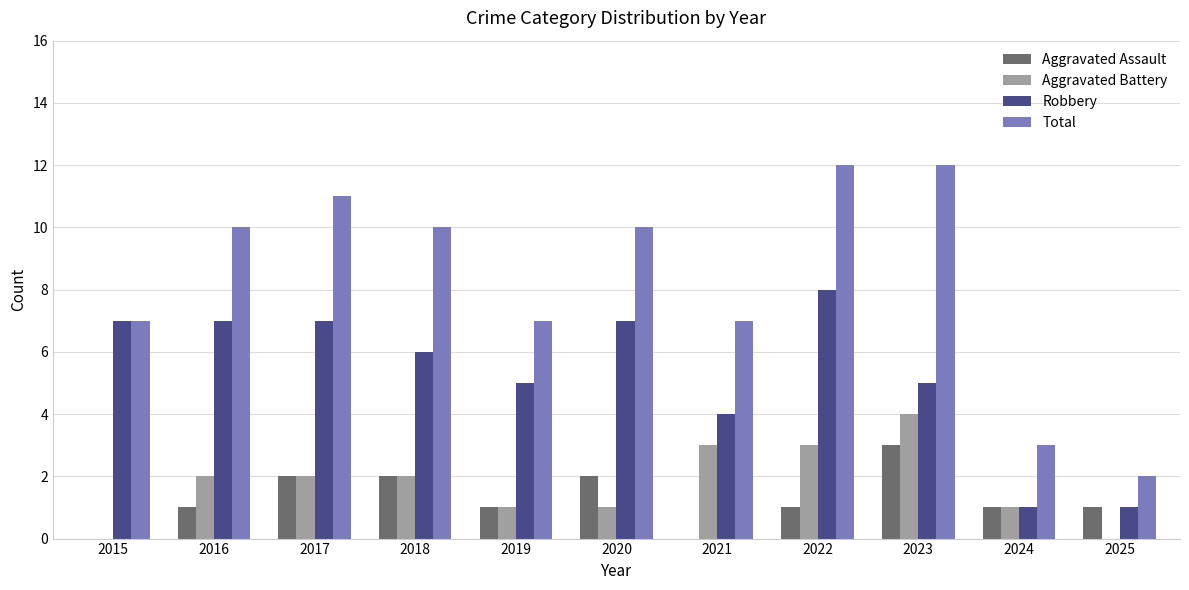

Reading left to right, what are all the values shown in this chart?

Aggravated Assault: 0	1	2	2	1	2	0	1	3	1	1
Aggravated Battery: 0	2	2	2	1	1	3	3	4	1	0
Robbery: 7	7	7	6	5	7	4	8	5	1	1
Total: 7	10	11	10	7	10	7	12	12	3	2